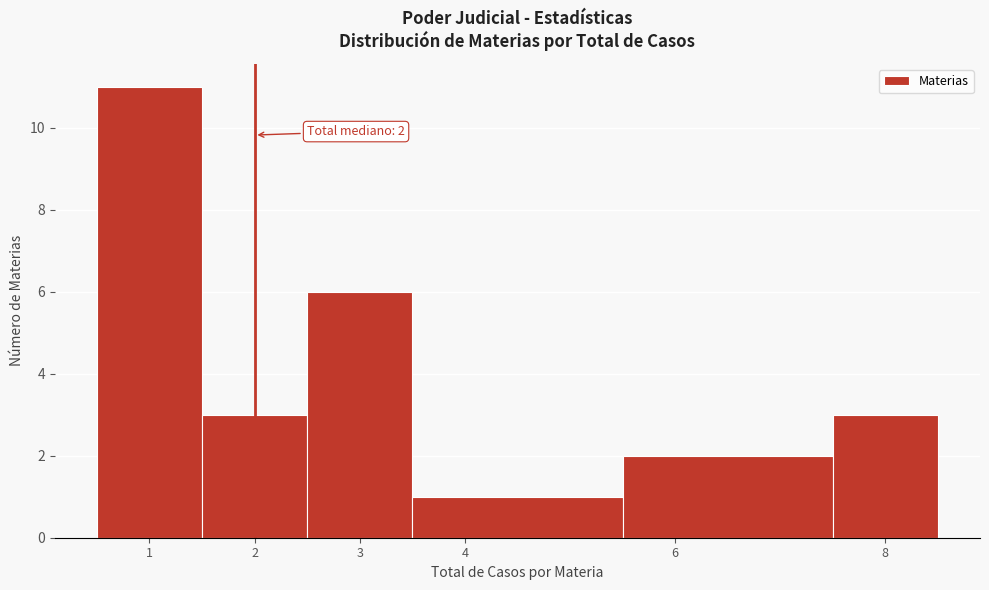

Which range on the x-axis has the tallest bar?

0.5 to 1.5